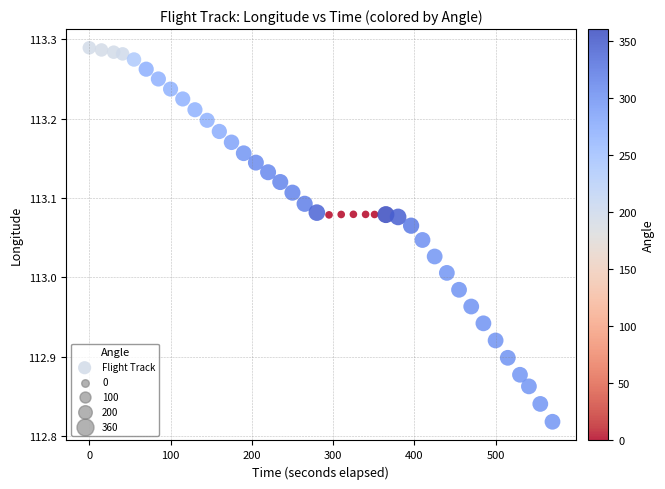

What is the range of Y values (max minus min)?

0.5